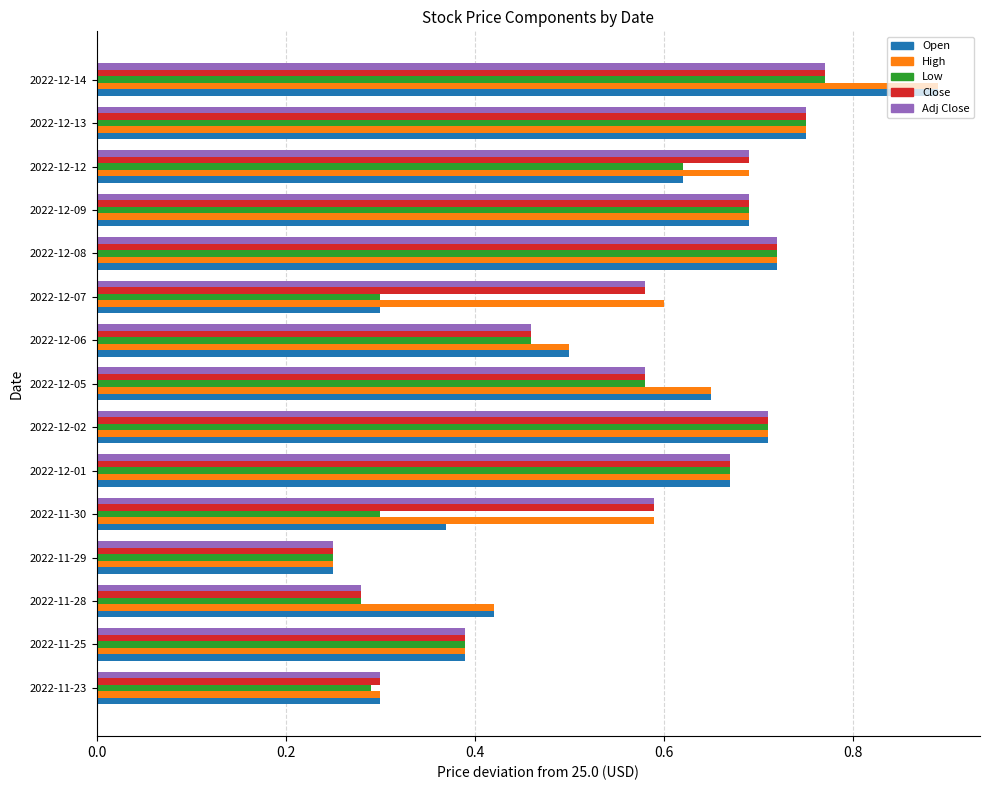

Where is High nearest to the value 0?

2022-11-29